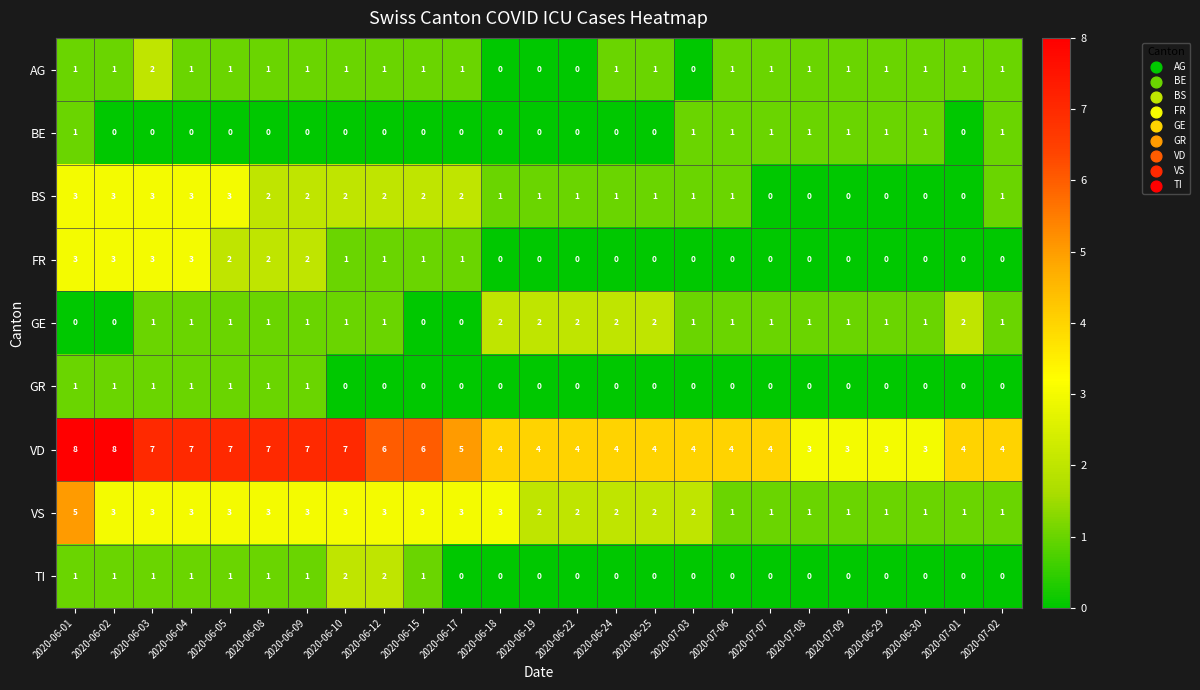

Which series has the largest total across all categories?

VD